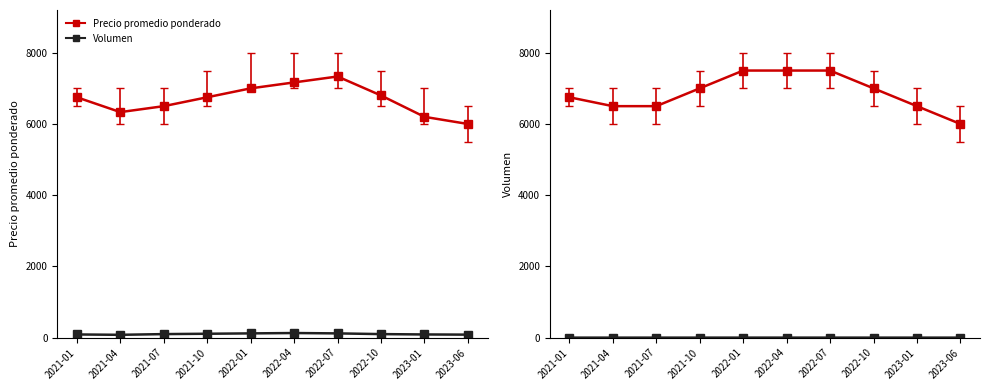

True or false: Precio maximo has a value of 13166.3 at 2022-07.

False